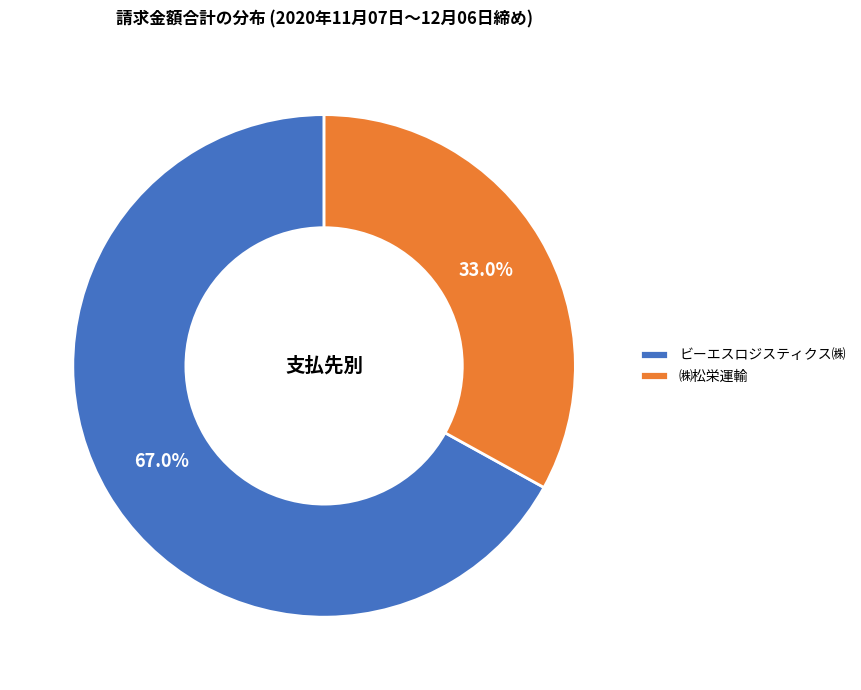

What is the smallest slice in the pie chart?

㈱松栄運輸